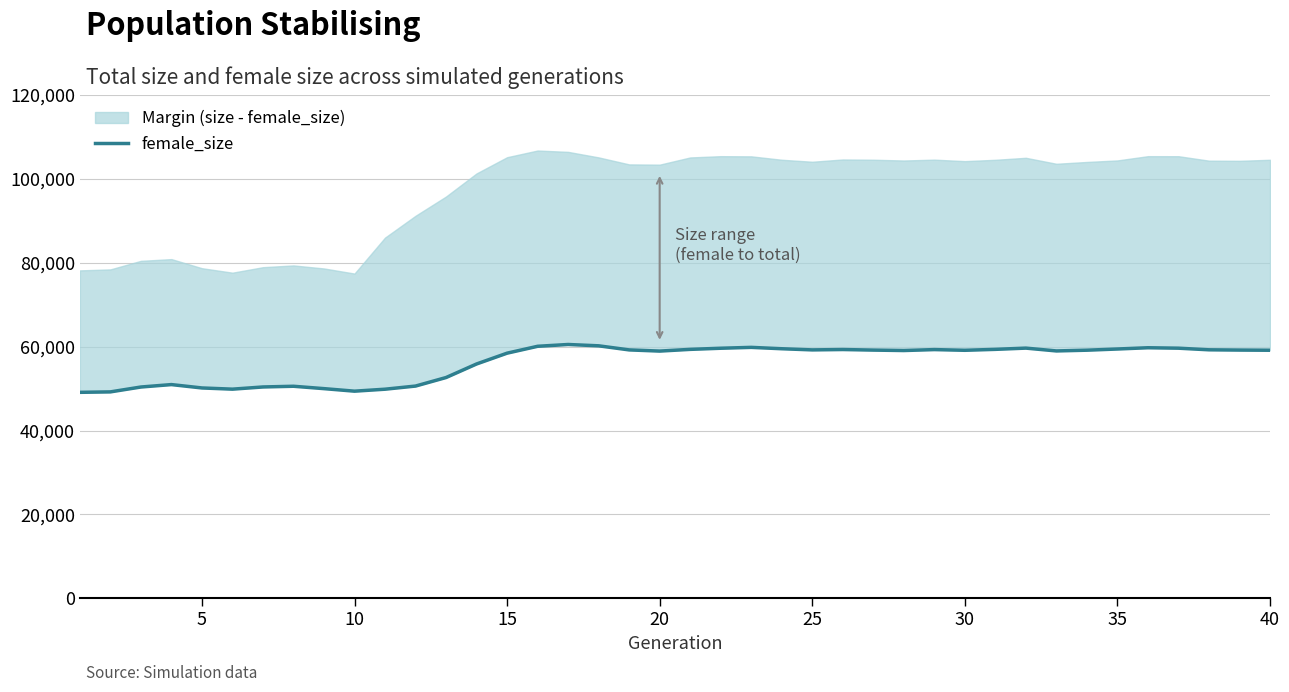

What is the sum of all values?

2253170